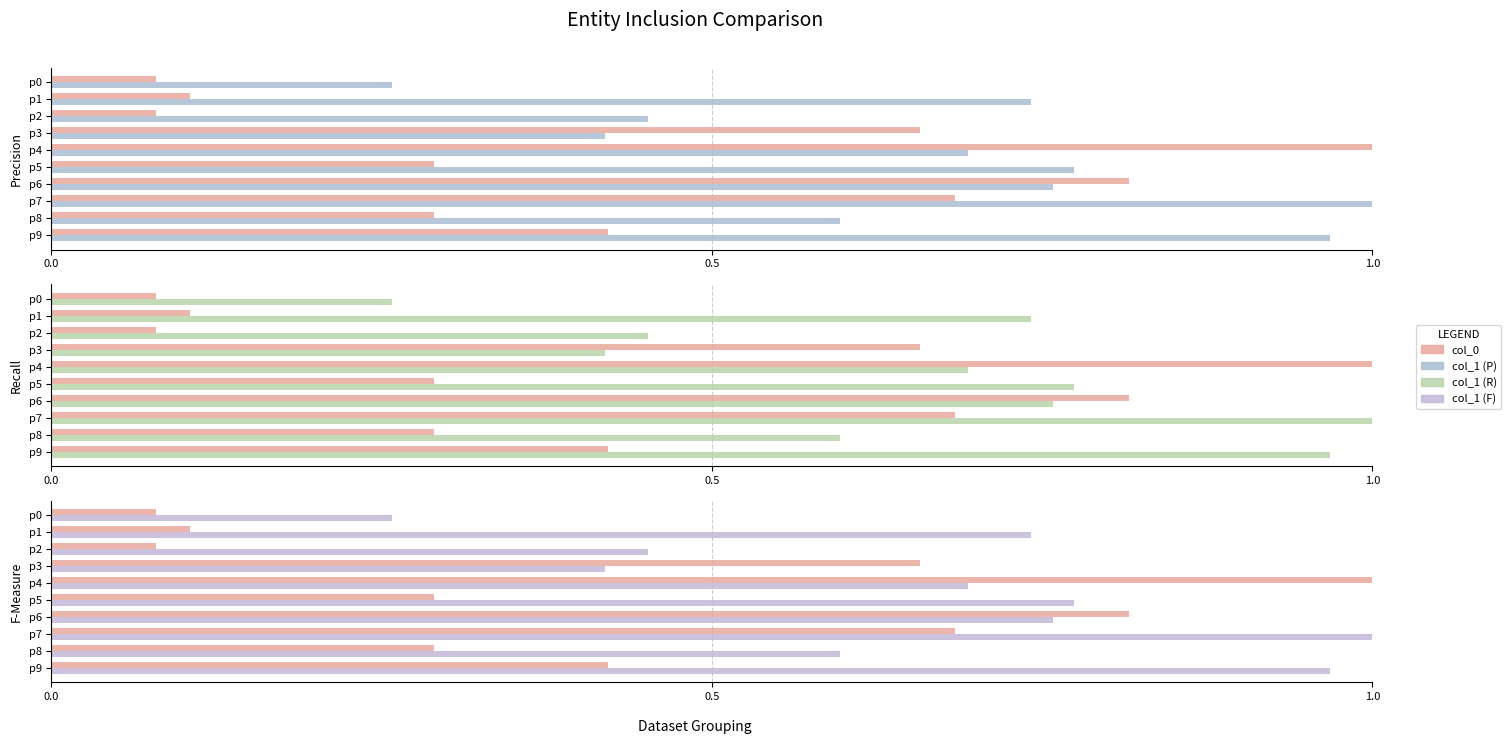

What is the difference between the maximum and second lowest values in the col_1 series?

0.6